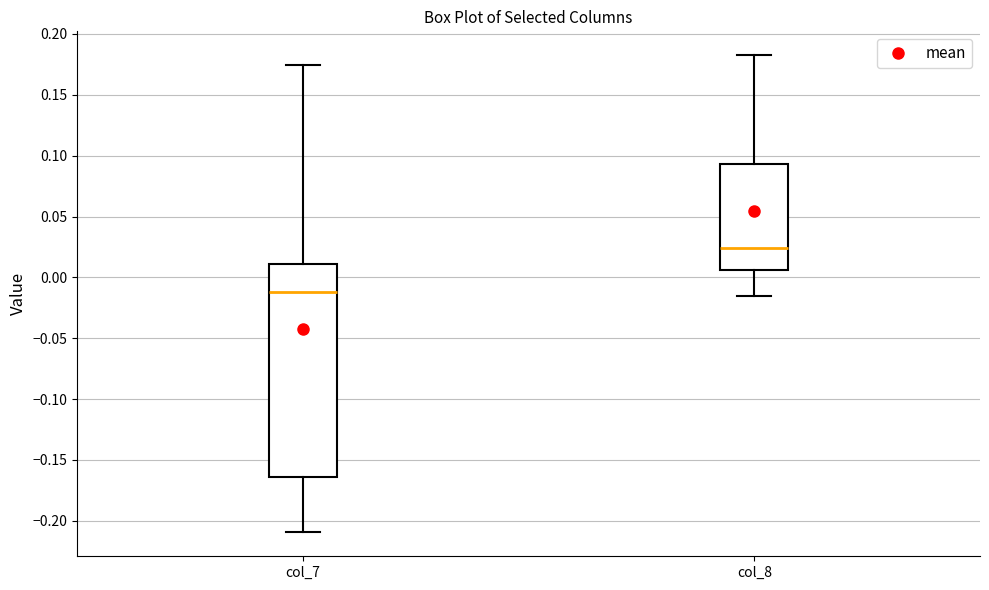

Where is the lower edge of the box for col_7 on the y-axis? The values are not printed on the chart, so give them approximately, as read against the axis.

-0.165